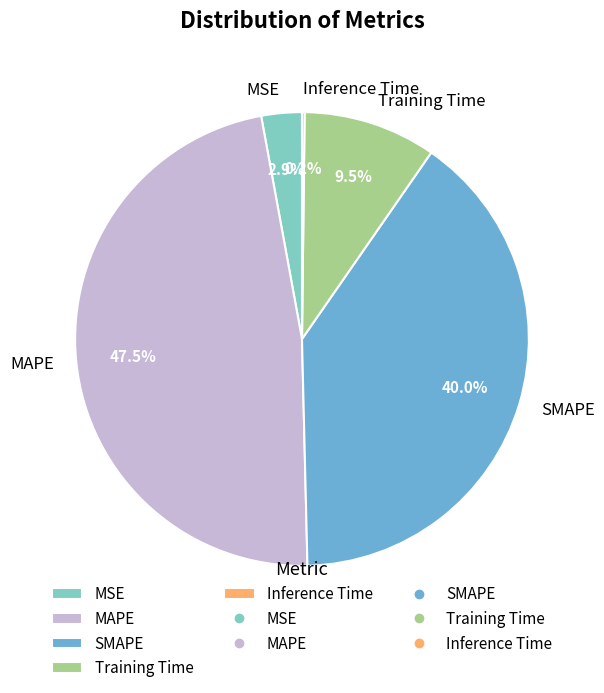

Which has a higher value, MSE or Training Time?

Training Time